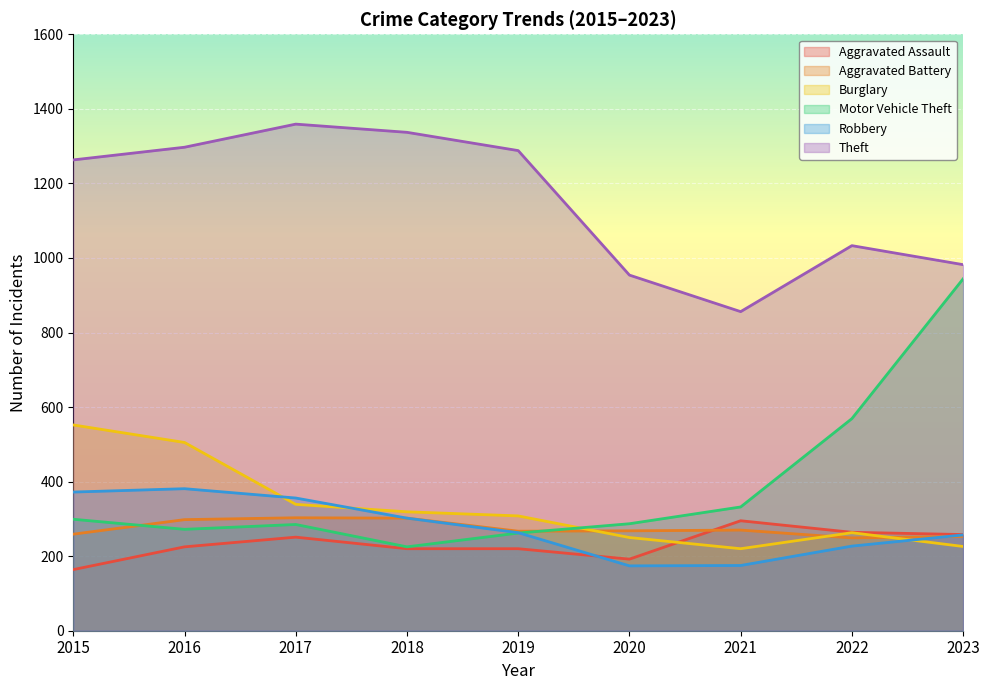

True or false: Robbery has a value of 356 at 2017.

True